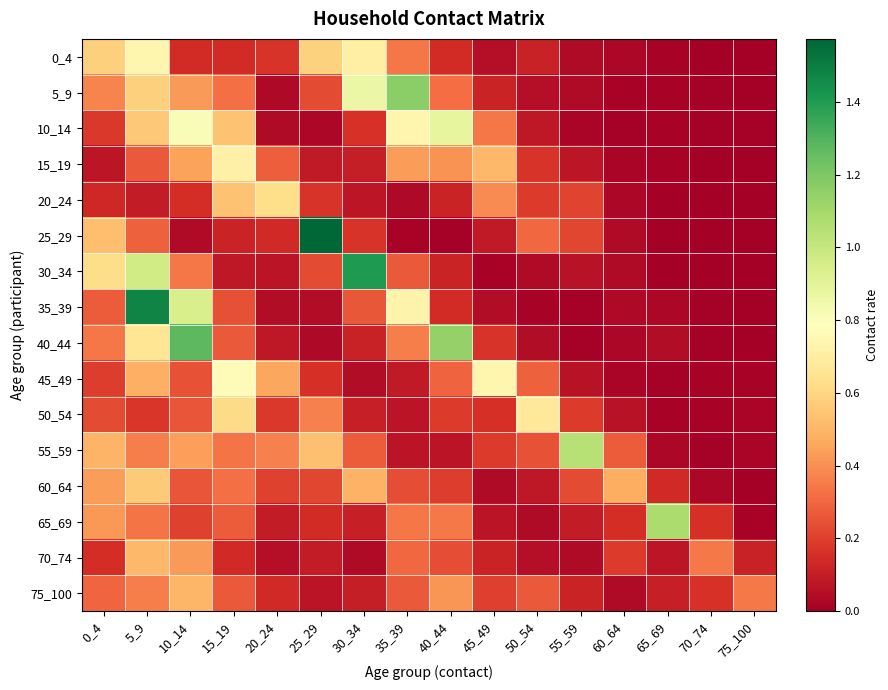

Between 60_64 and 35_39, which is larger?

35_39